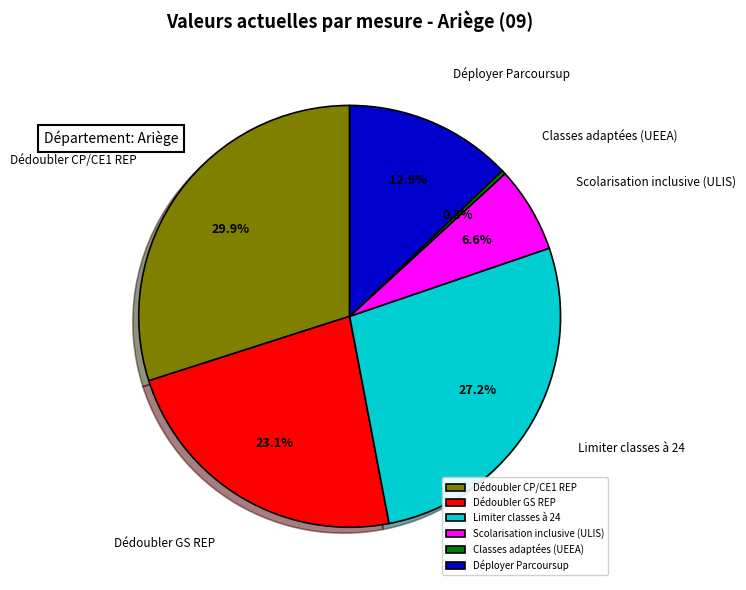

Approximately how many times larger is the value at Déployer Parcoursup compared to Limiter classes à 24?

0.5